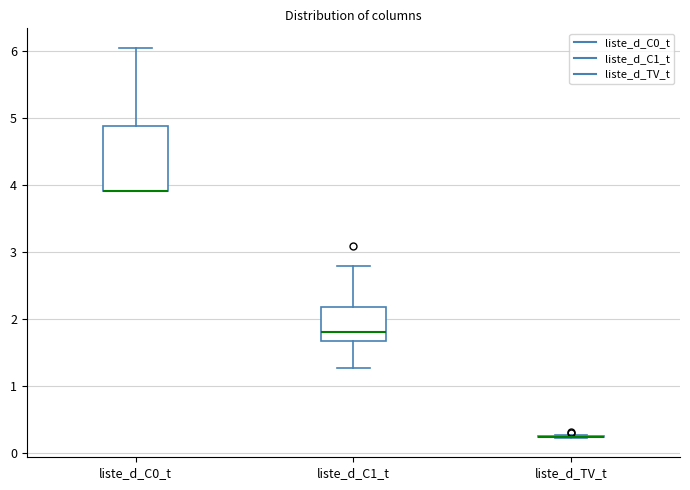

Comparing the boxes themselves (not the whiskers), which one is the tallest?

liste_d_C0_t